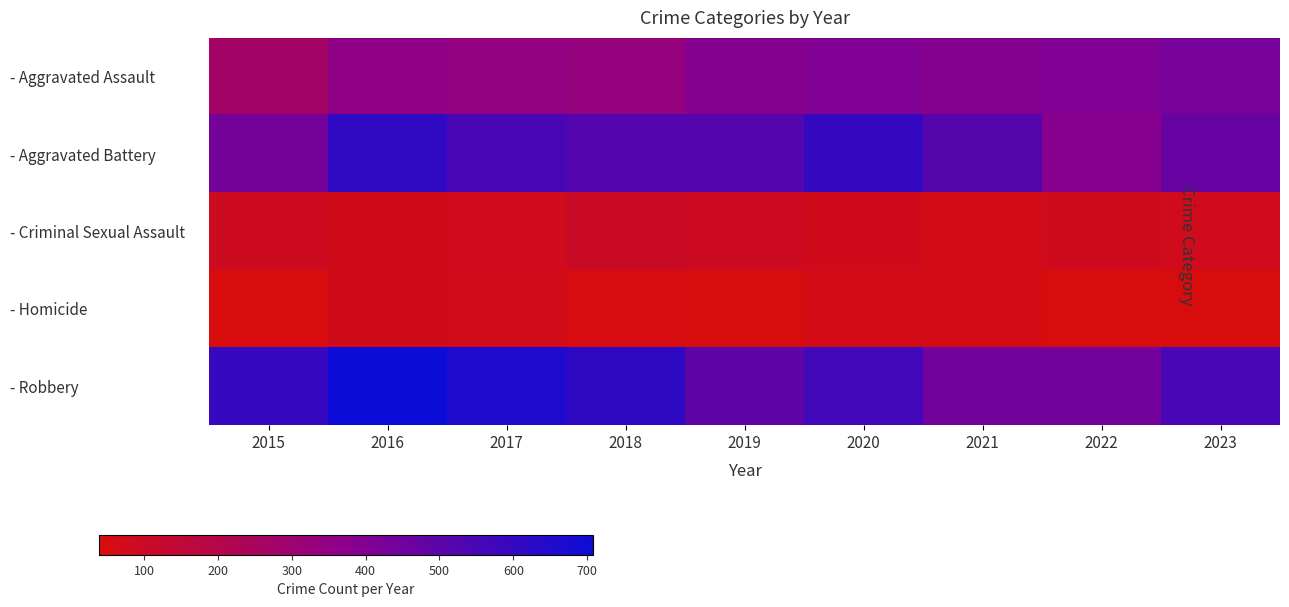

At how many categories does at least one series exceed 557?

5